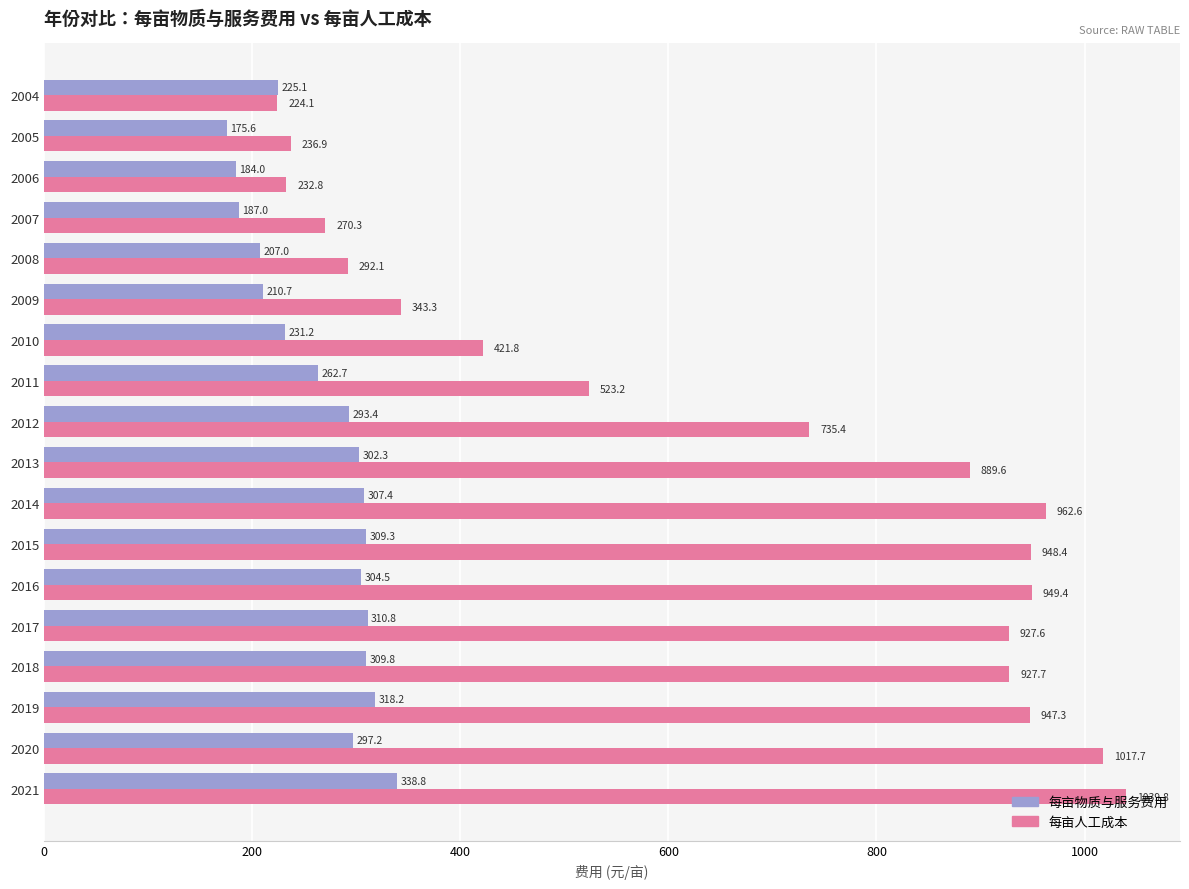

What is the minimum value shown in the chart?

175.6